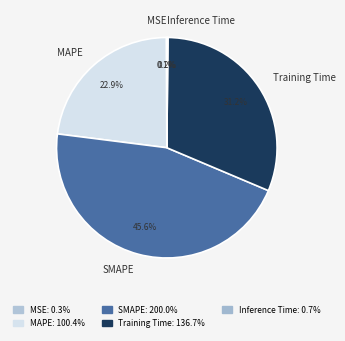

To the nearest percent, what is the combined percentage of MAPE and Training Time?

54%